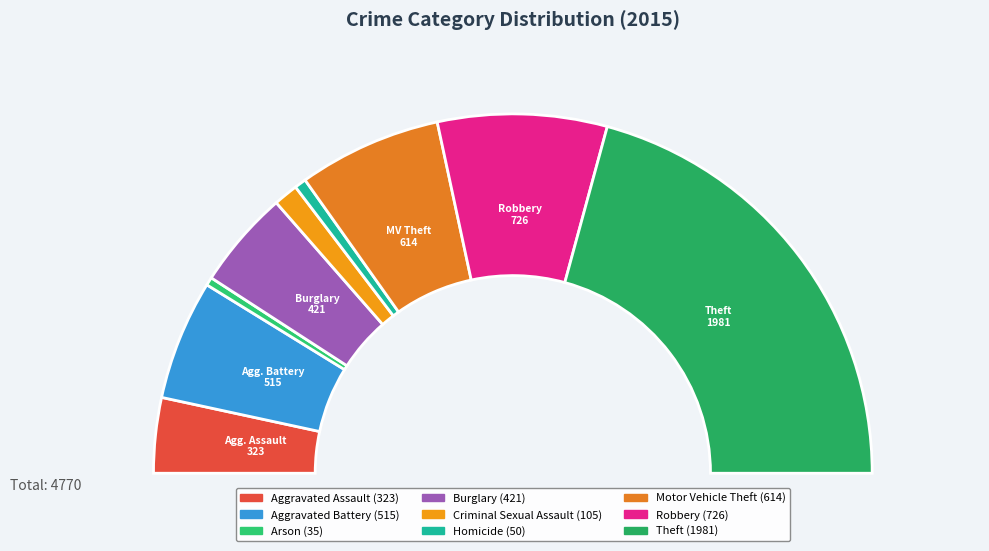

Rank the categories by value from highest to lowest.

Theft, Robbery, Motor Vehicle Theft, Aggravated Battery, Burglary, Aggravated Assault, Criminal Sexual Assault, Homicide, Arson